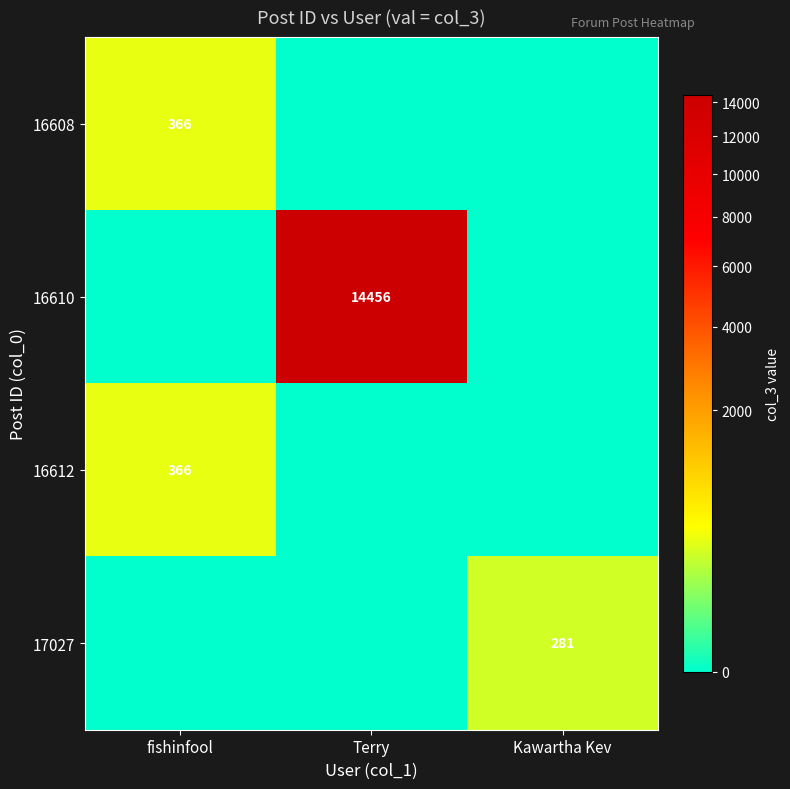

The 17027 series shows 387 at Kawartha Kev. True or false?

False